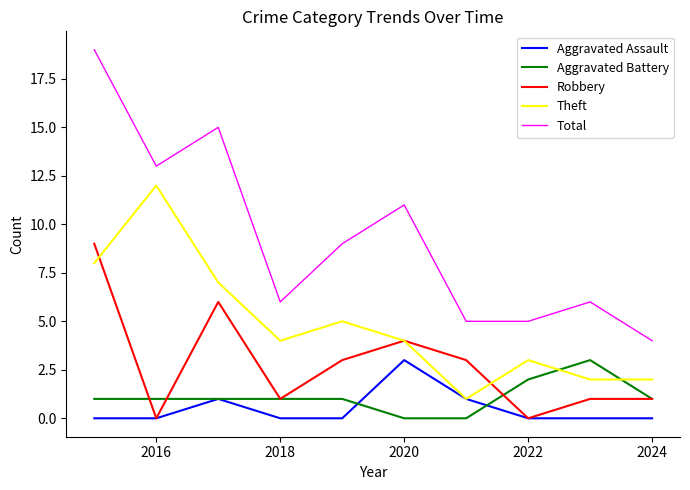

What is the maximum value shown in the chart?

19